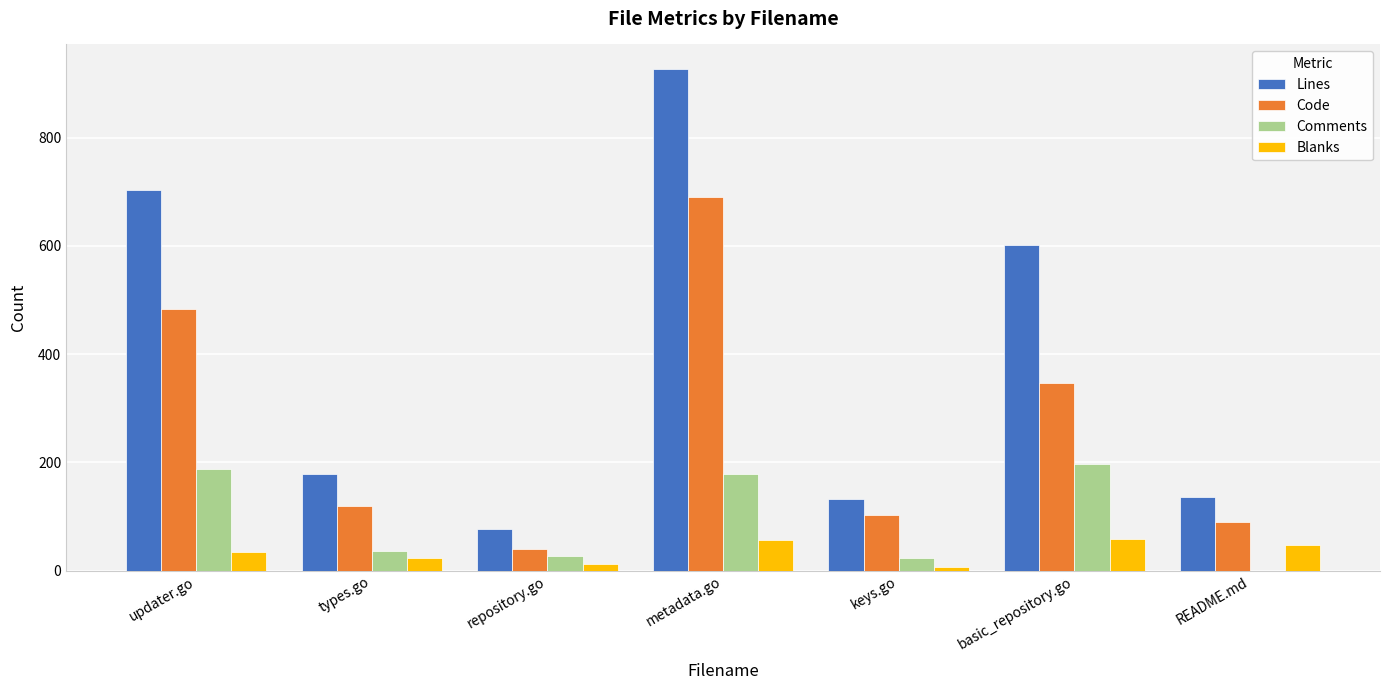

Where is Code nearest to the value 365?

basic_repository.go